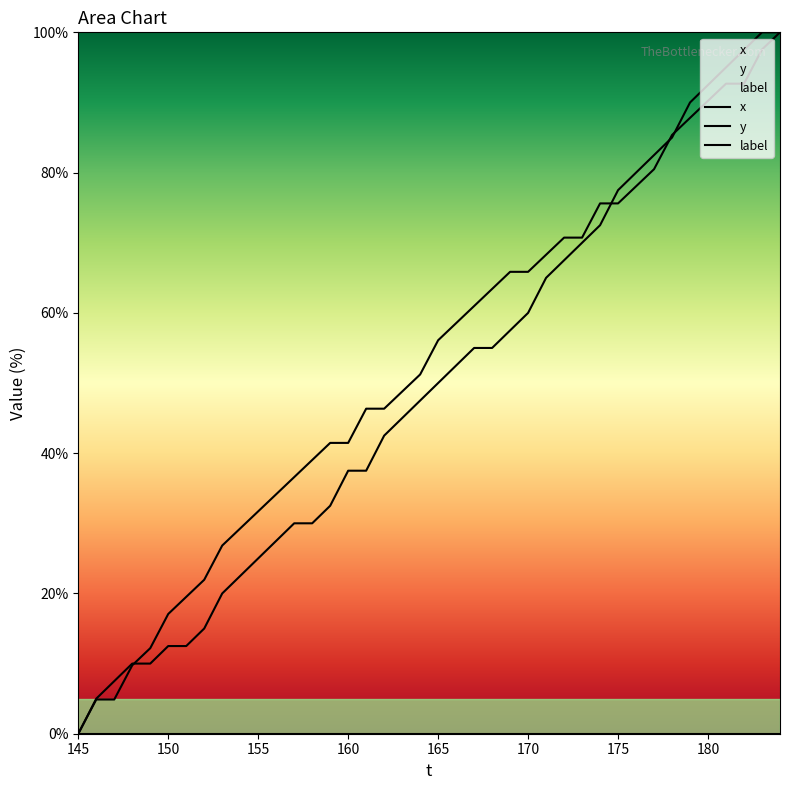

Does the chart display data point markers on the line(s)?

No